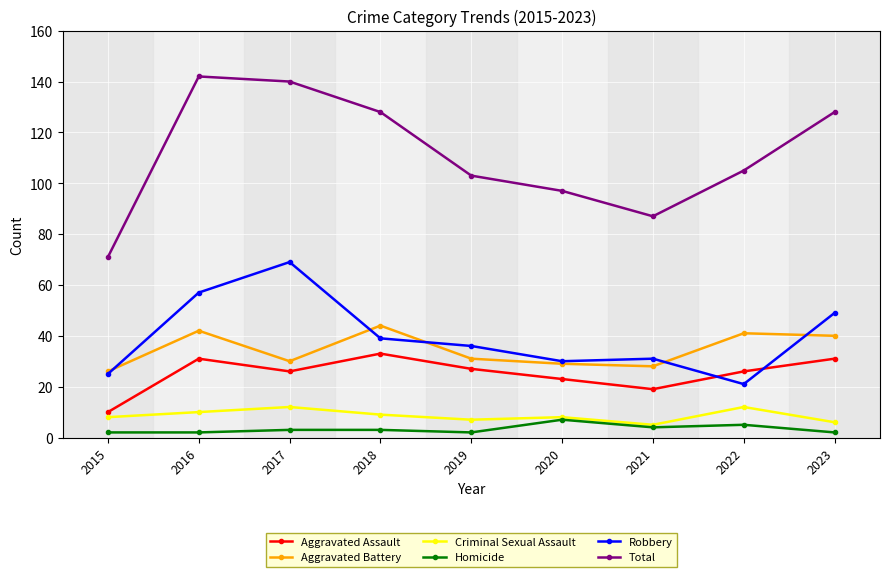

Does the chart display data point markers on the line(s)?

Yes